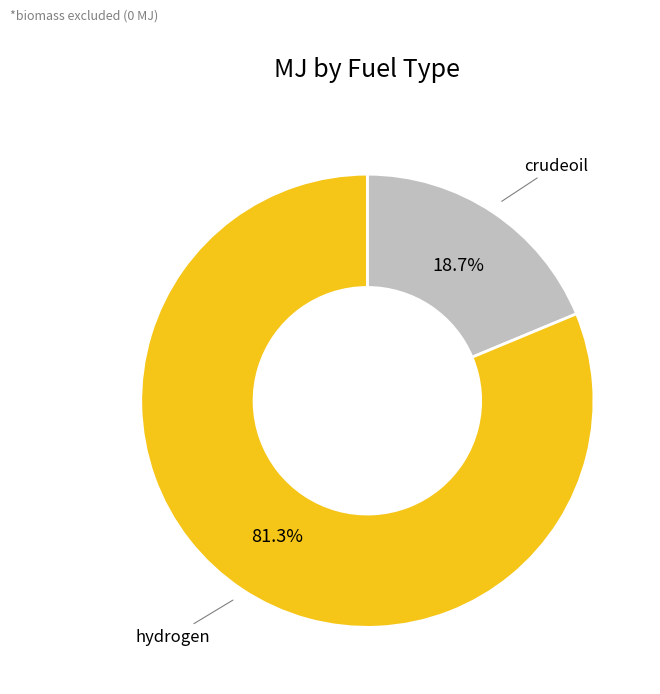

How many slices are in this pie chart?

2